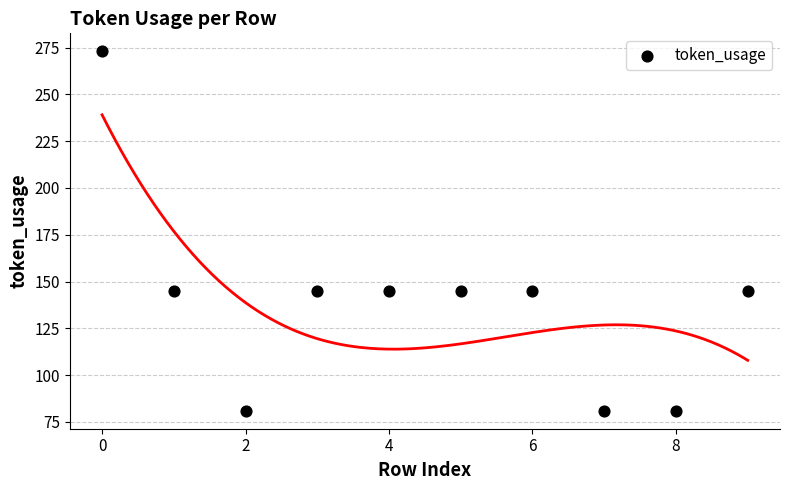

What is the average Y value?

139